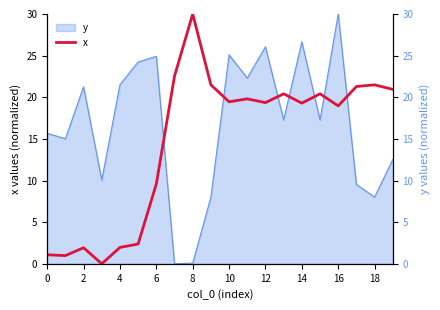

Read the value at 18.

21.5